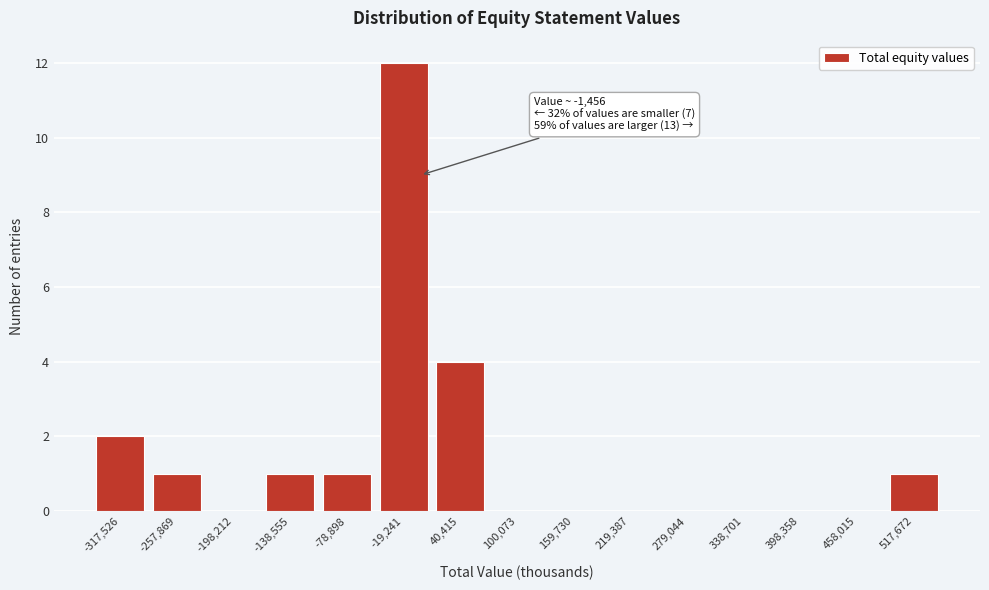

Which range on the x-axis has the tallest bar?

-50000 to 10000